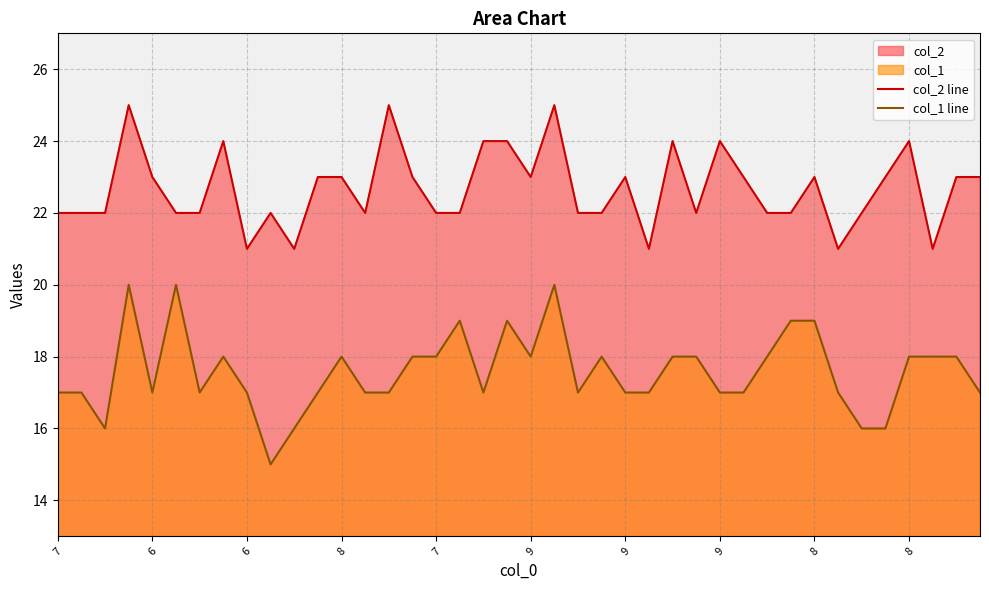

Reading left to right, transcribe all the data shown in this chart.

col_2 line: 22	22	22	25	23	22	22	24	21	22	21	23	23	22	25	23	22	22	24	24	23	25	22	22	23	21	24	22	24	23	22	22	23	21	22	23	24	21	23	23
col_1 line: 17	17	16	20	17	20	17	18	17	15	16	17	18	17	17	18	18	19	17	19	18	20	17	18	17	17	18	18	17	17	18	19	19	17	16	16	18	18	18	17